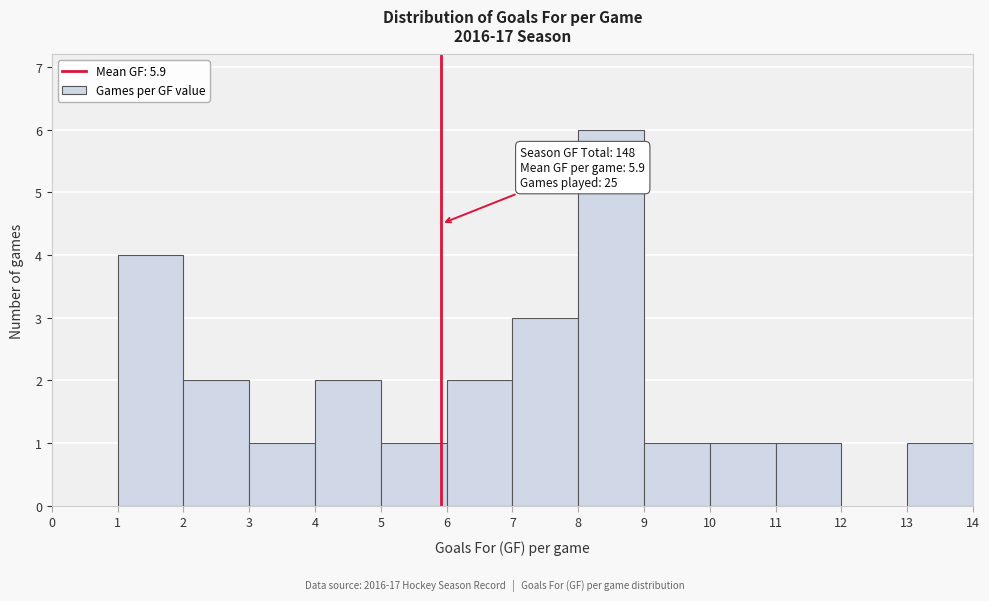

Over which range of the x-axis is the bar tallest?

8 to 9